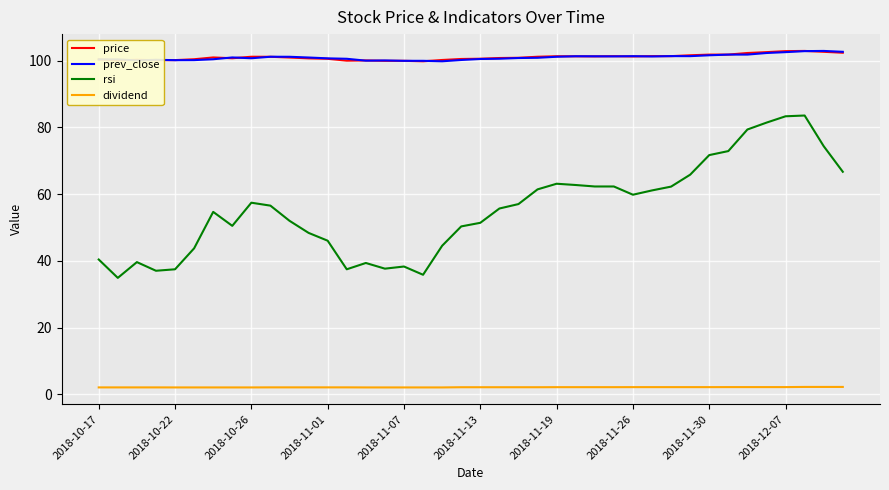

What is the maximum value for dividend?

2.3